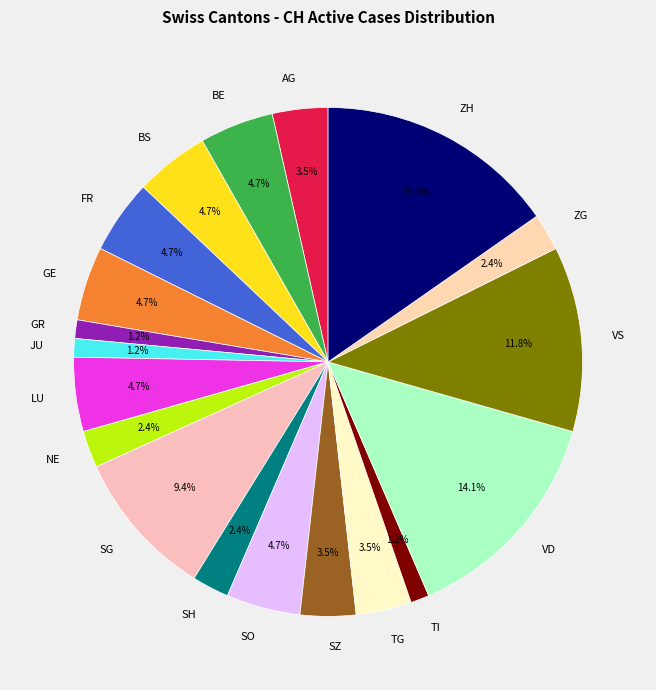

What is the total percentage of NE and FR?

7.1%